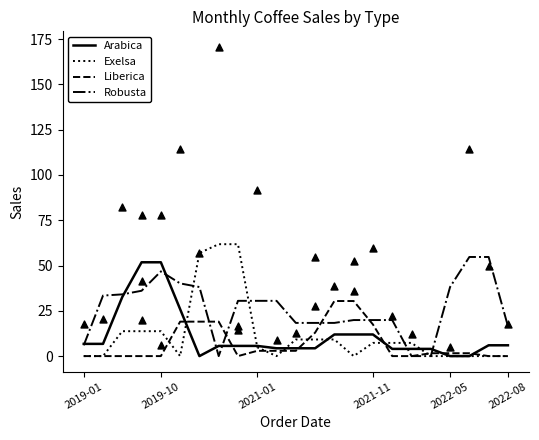

Which series contains the lowest Y value?

Arabica